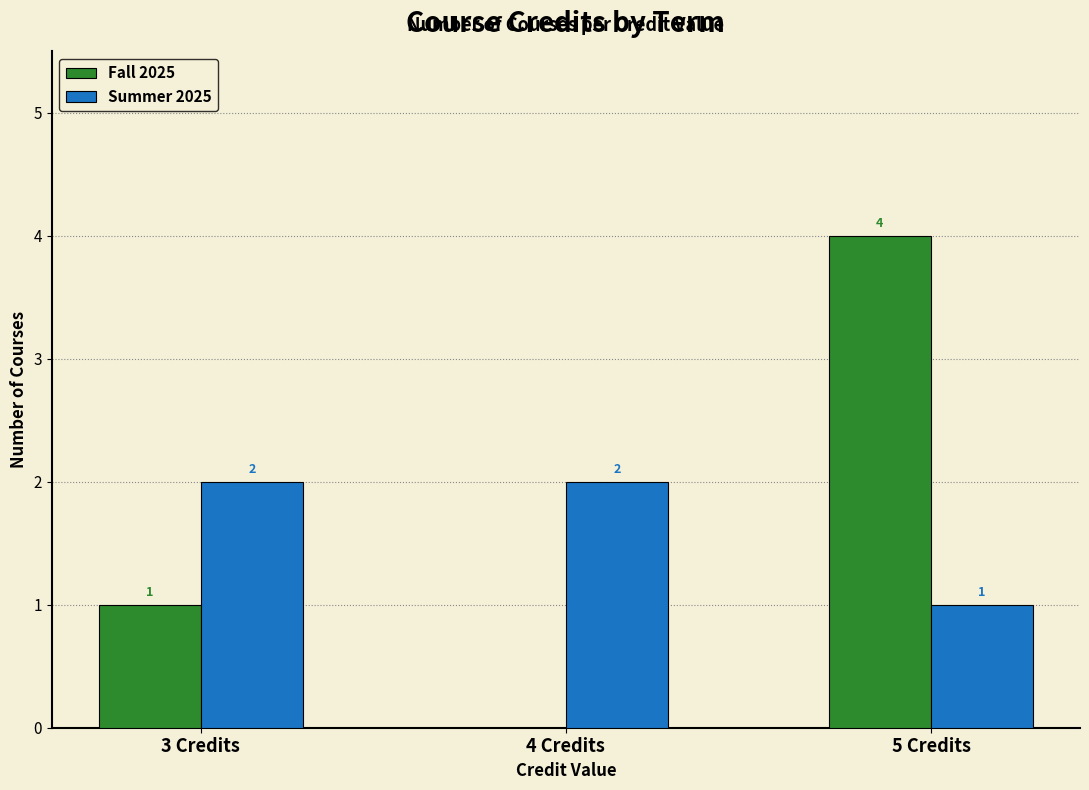

What is the sum of all Summer 2025 values?

5